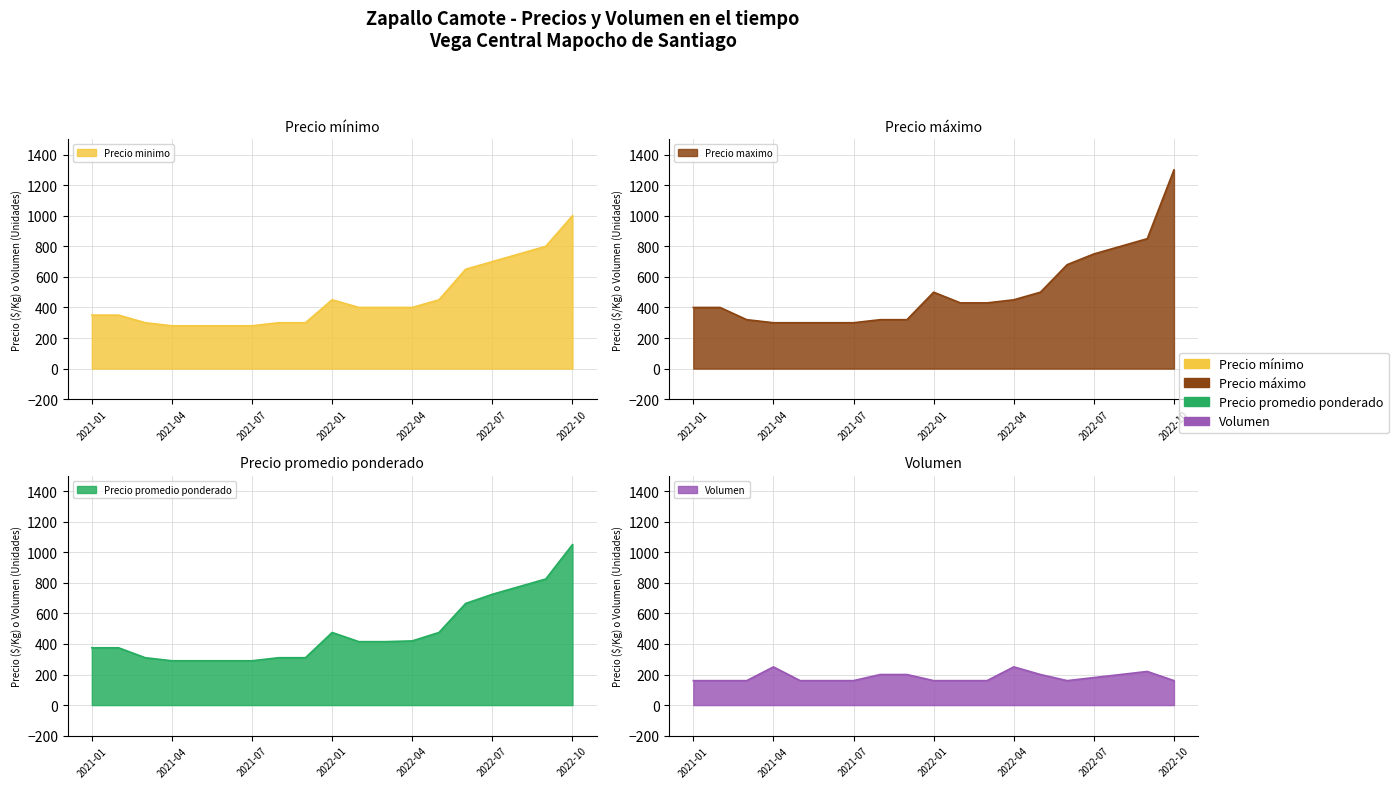

List the series in order of their peak value, lowest first.

Volumen, Precio minimo, Precio promedio ponderado, Precio maximo